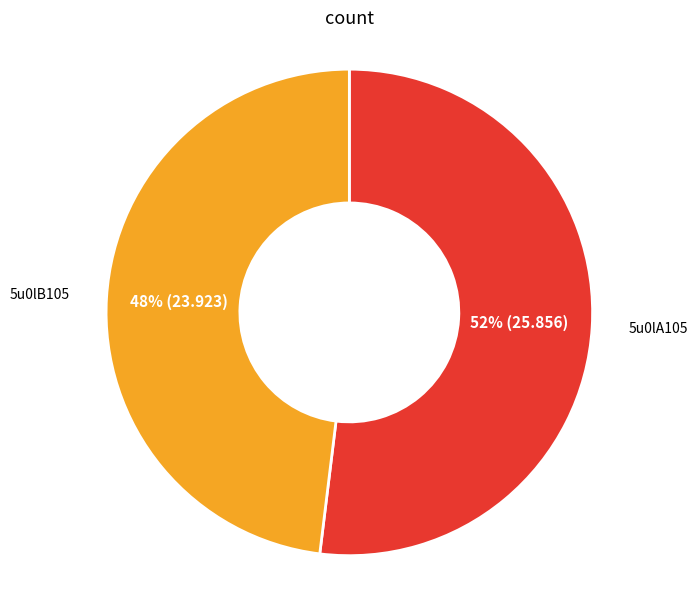

To the nearest percent, what portion does 5u0lA105 represent?

52%